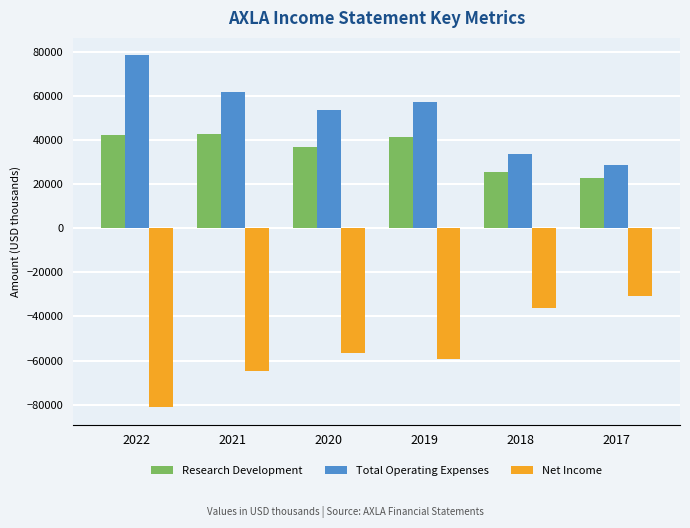

The Research Development series shows 41700 at 2019. True or false?

True